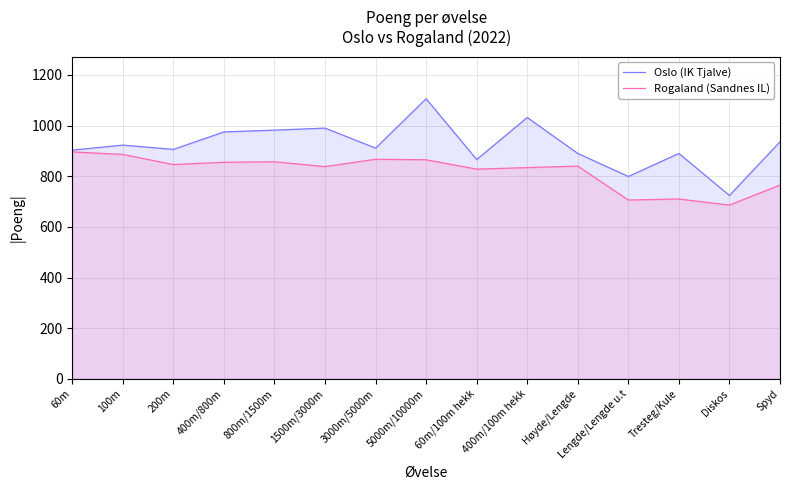

The value of Oslo (IK Tjalve) at 1500m/3000m is 494. True or false?

False